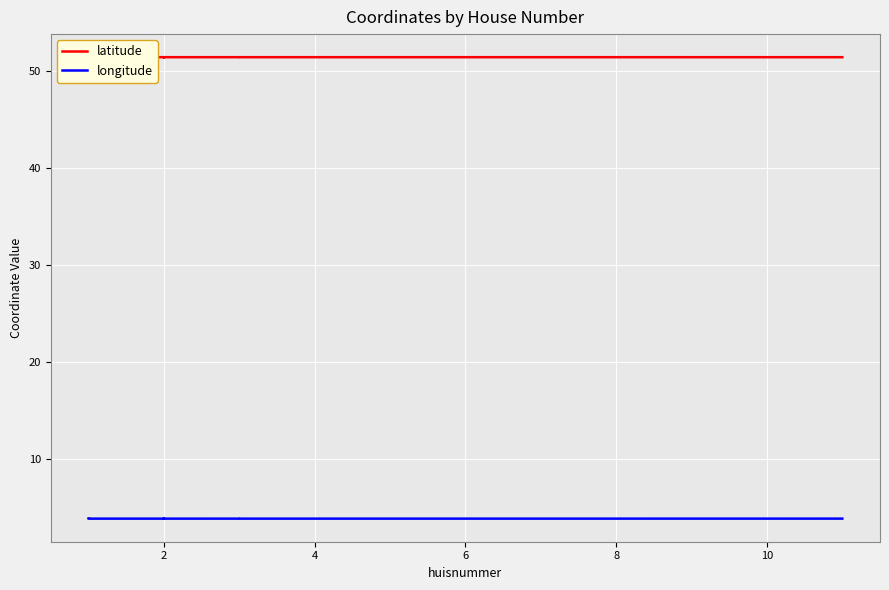

The value of longitude at 2 is 6.5. True or false?

False